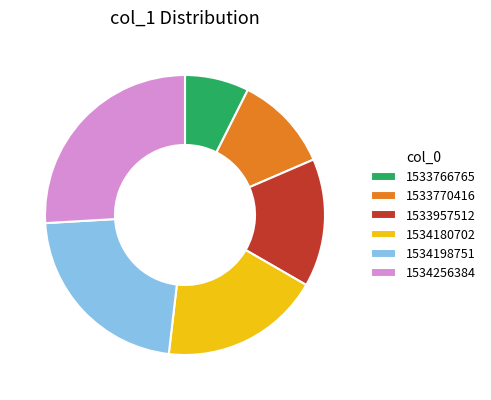

Which category has the smallest portion of the pie?

1533766765